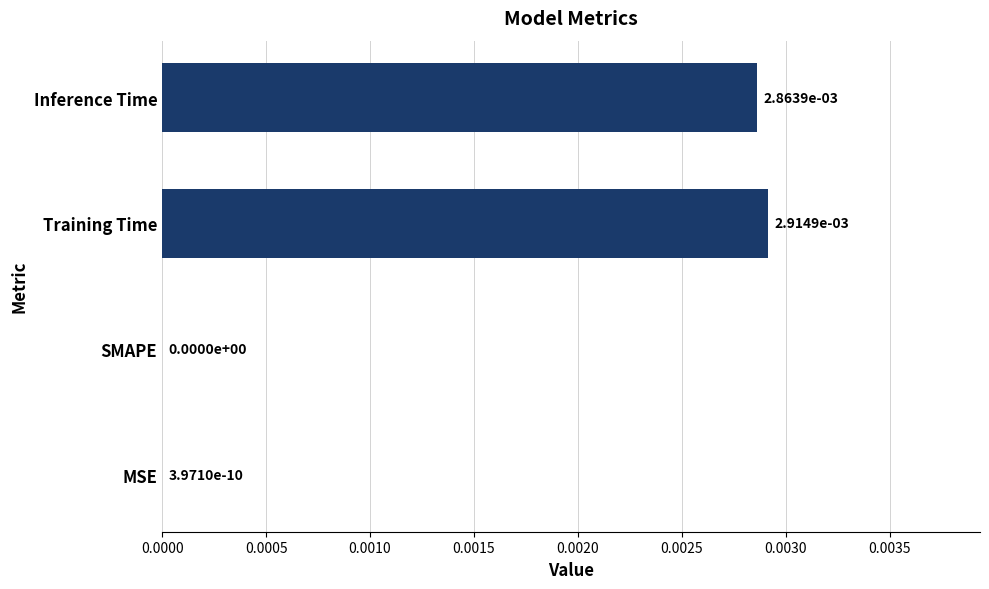

Between Inference Time and SMAPE, which is larger?

Inference Time